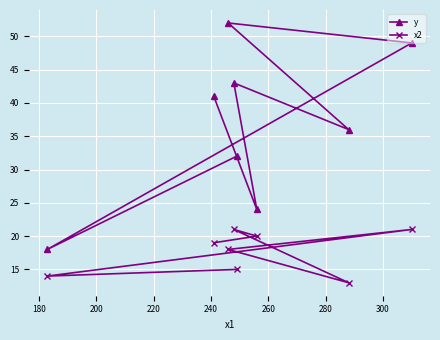

How many interior local valleys does the x2 series have?

2